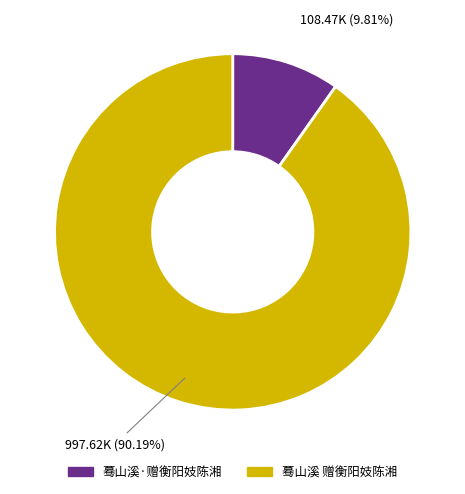

Which category has the smallest portion of the pie?

蓦山溪·赠衡阳妓陈湘